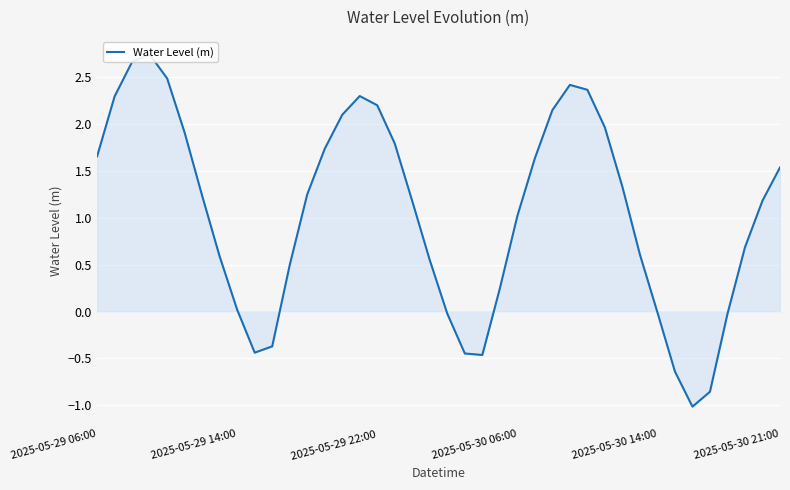

Count the number of values greater than 1.

23